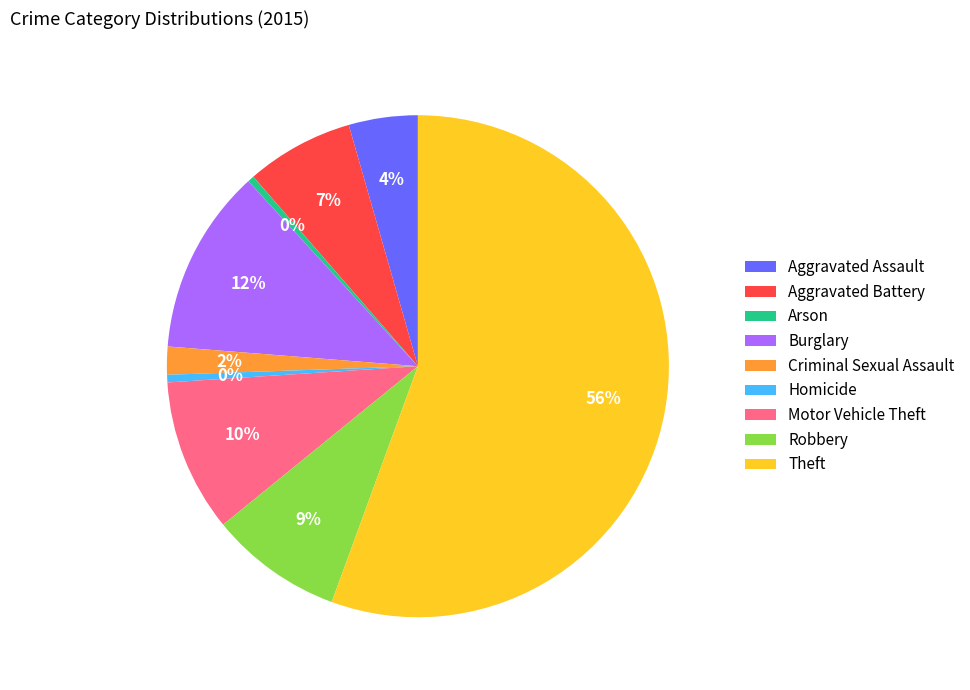

Which slice is the largest?

Theft